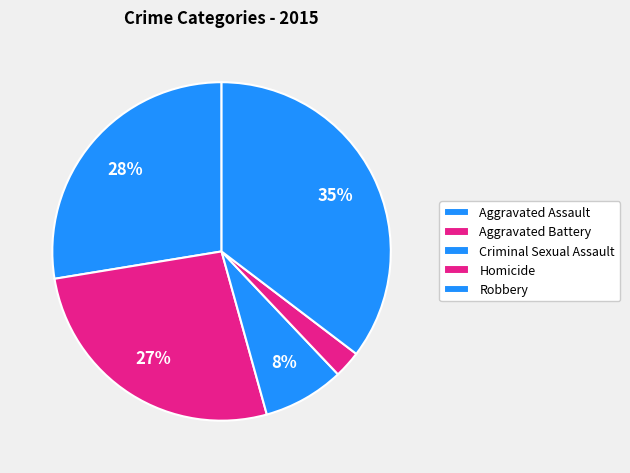

Which slice is the smallest?

Homicide